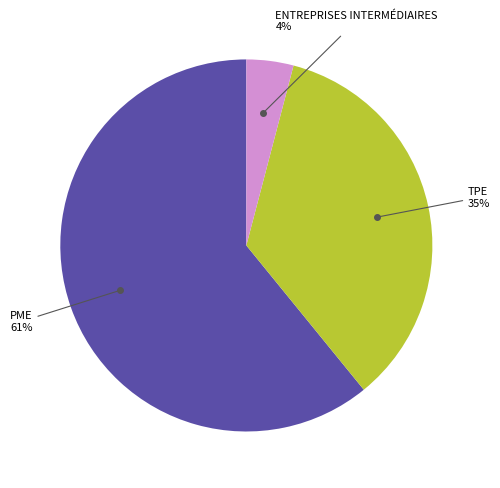

To the nearest percent, what is the average slice percentage?

33%